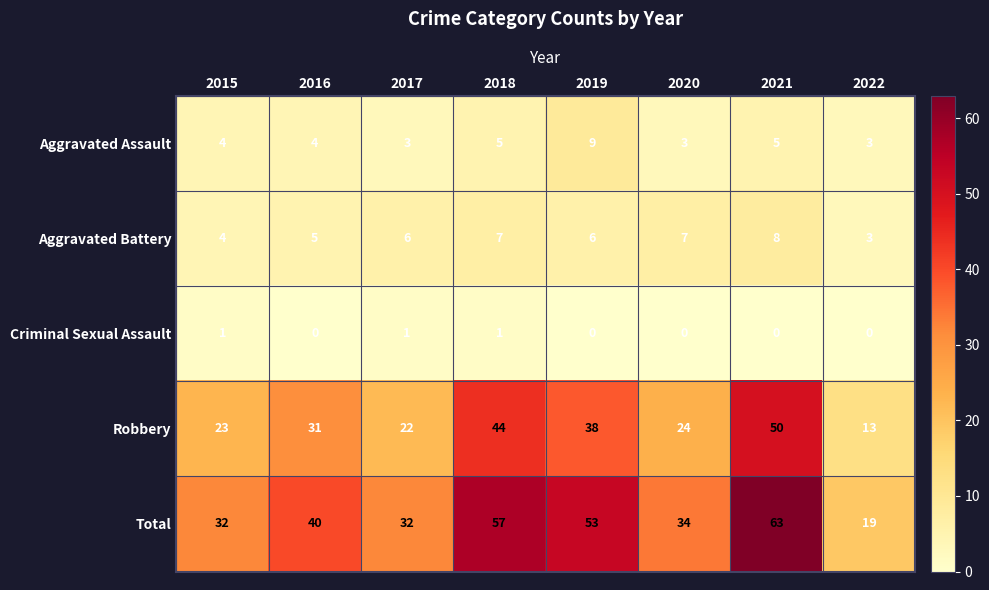

What is the difference between the second highest and second lowest values in the Total series?

25